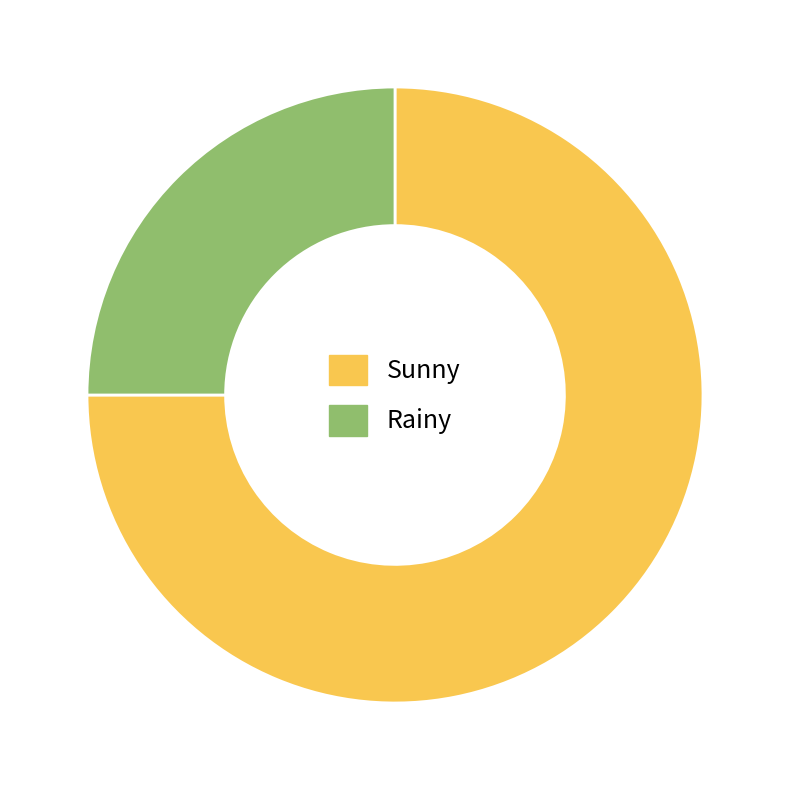

How many segments does this pie chart have?

2